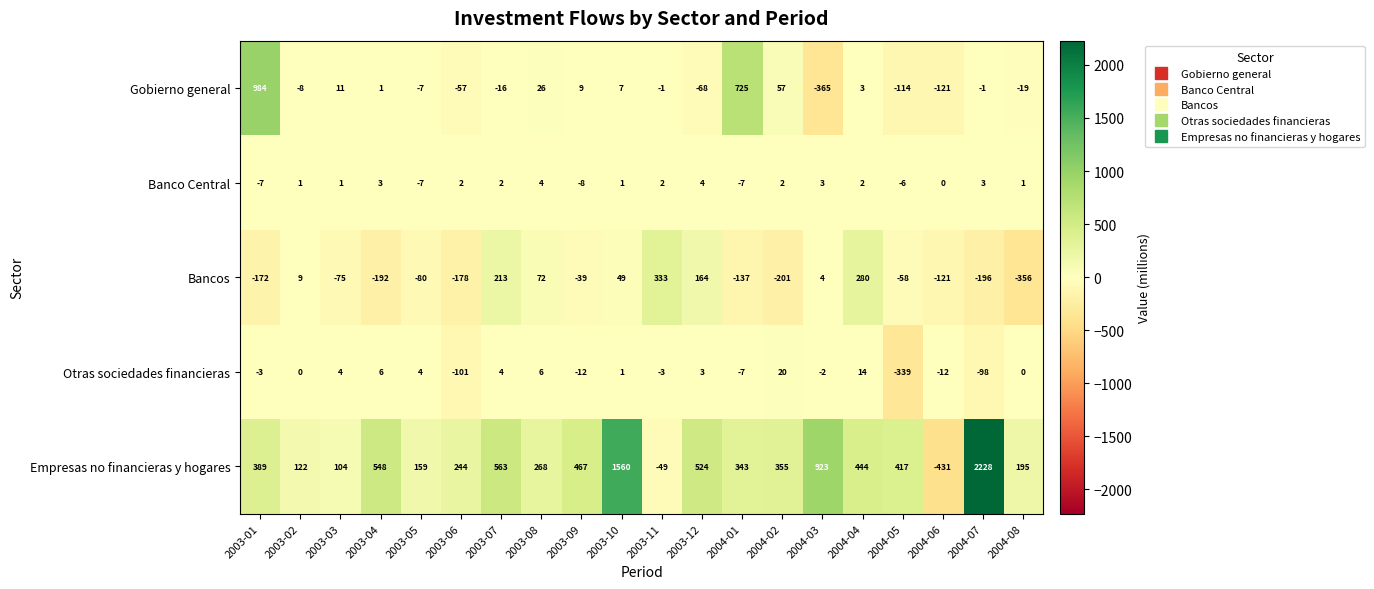

What is the average value of the Otras sociedades financieras series?

-26